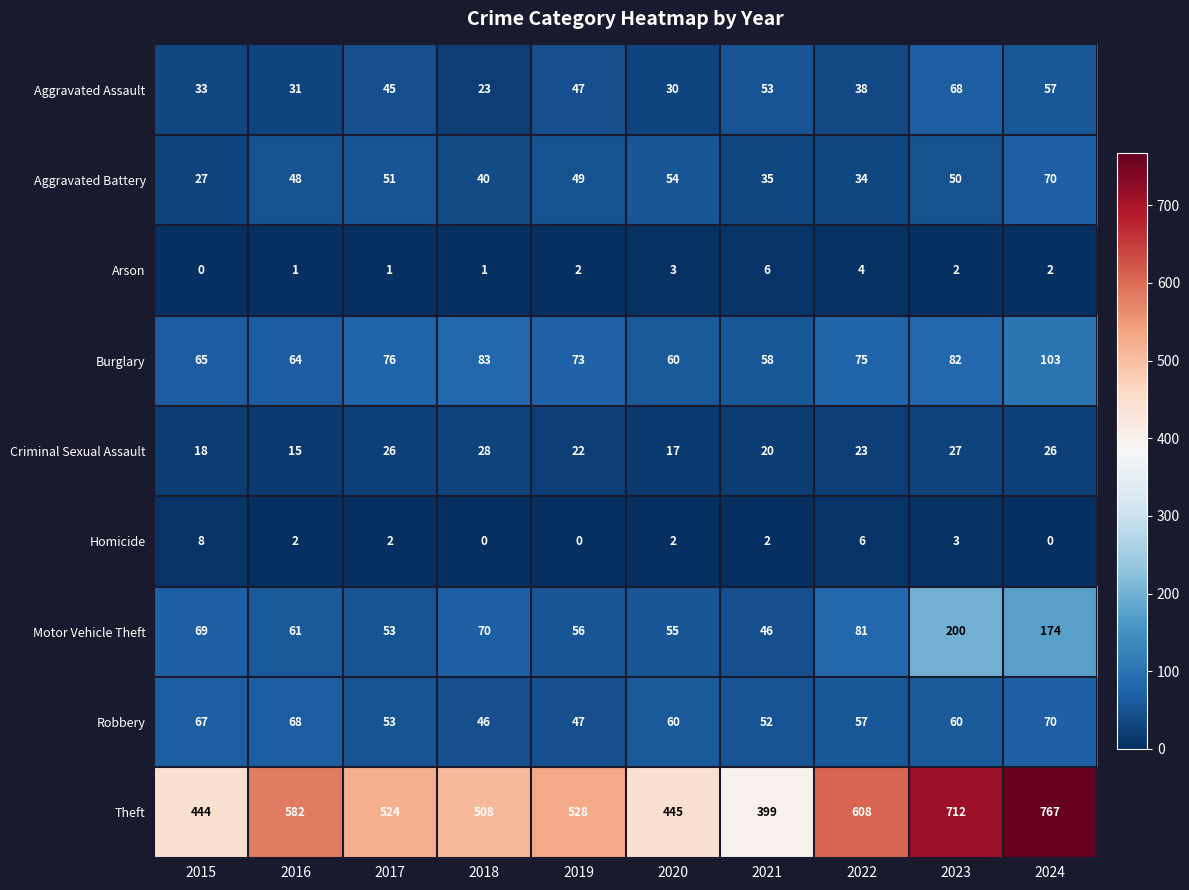

At which label does Theft first exceed 528?

2016